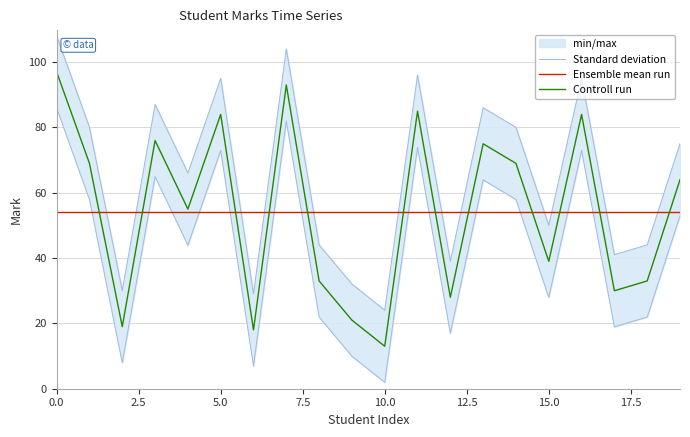

Is it true that Controll run equals 97.0 at 0.0?

True